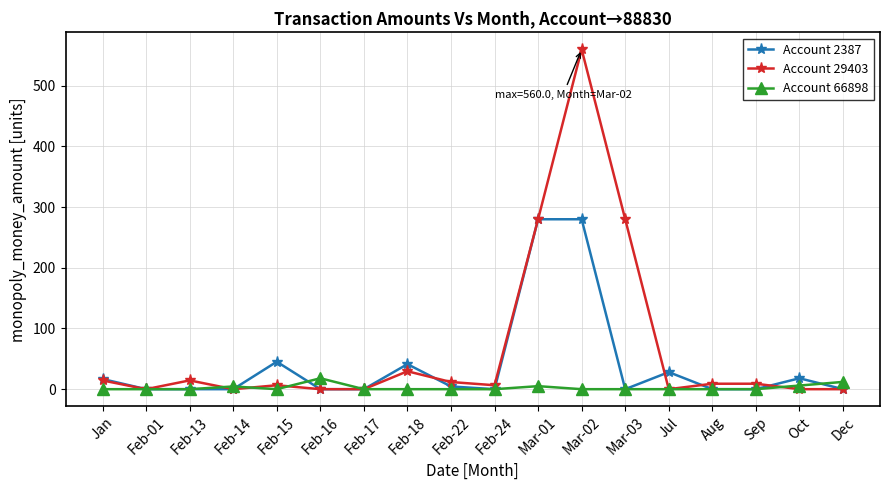

At how many categories does at least one series exceed 442?

1